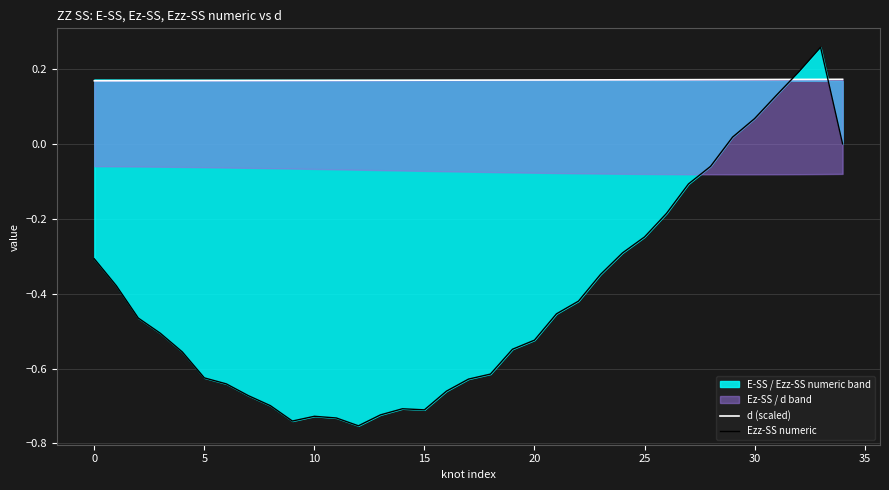

At which category does the chart reach its peak across all series?

33